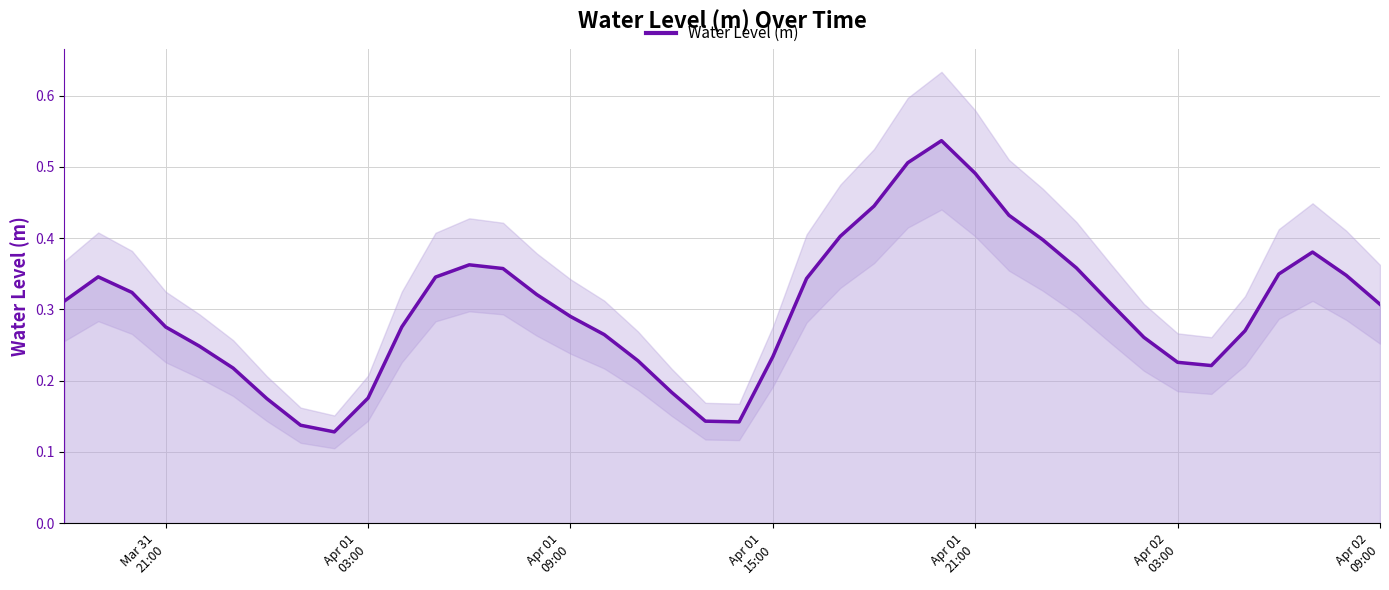

What is the value of the 12th point from the left?

0.3